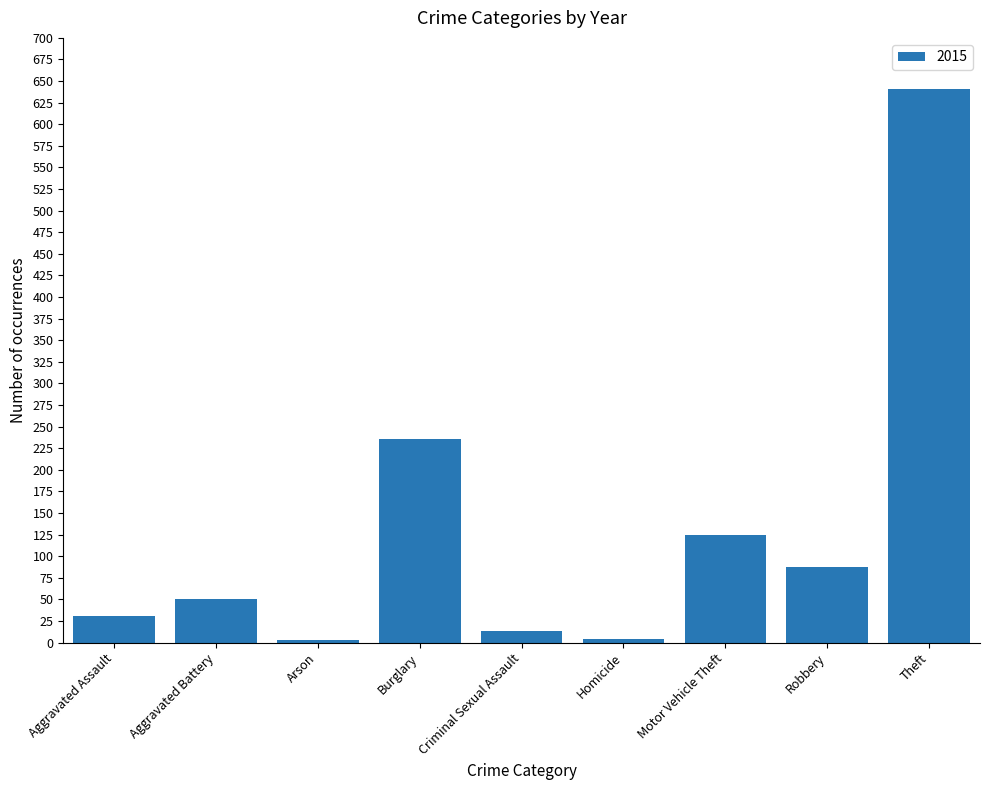

What is the difference between the values at Aggravated Battery and Theft?

591